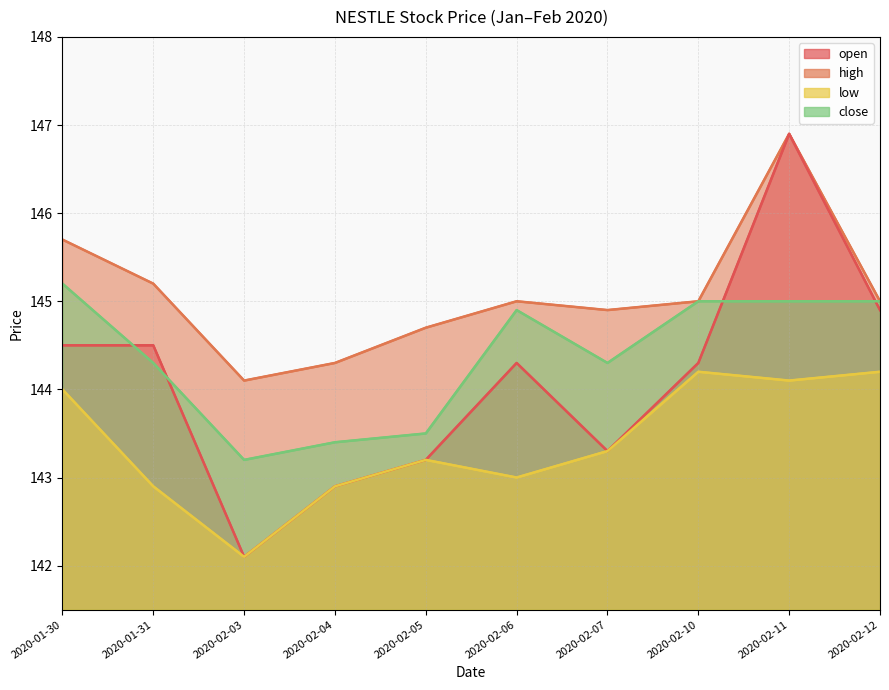

Which category has the lowest value across all series?

2020-02-03